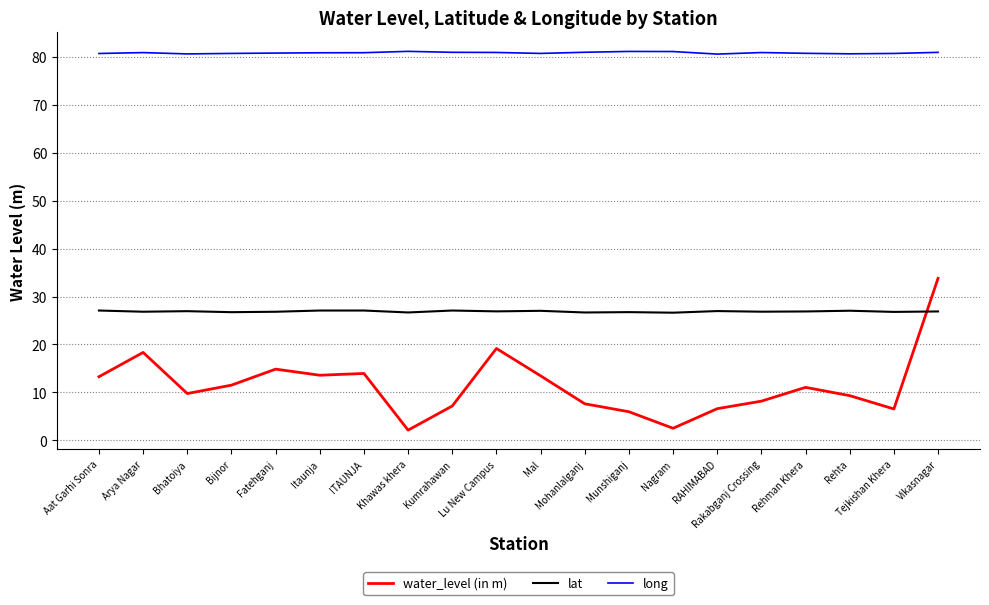

True or false: long and water_level (in m) cross at least once.

False